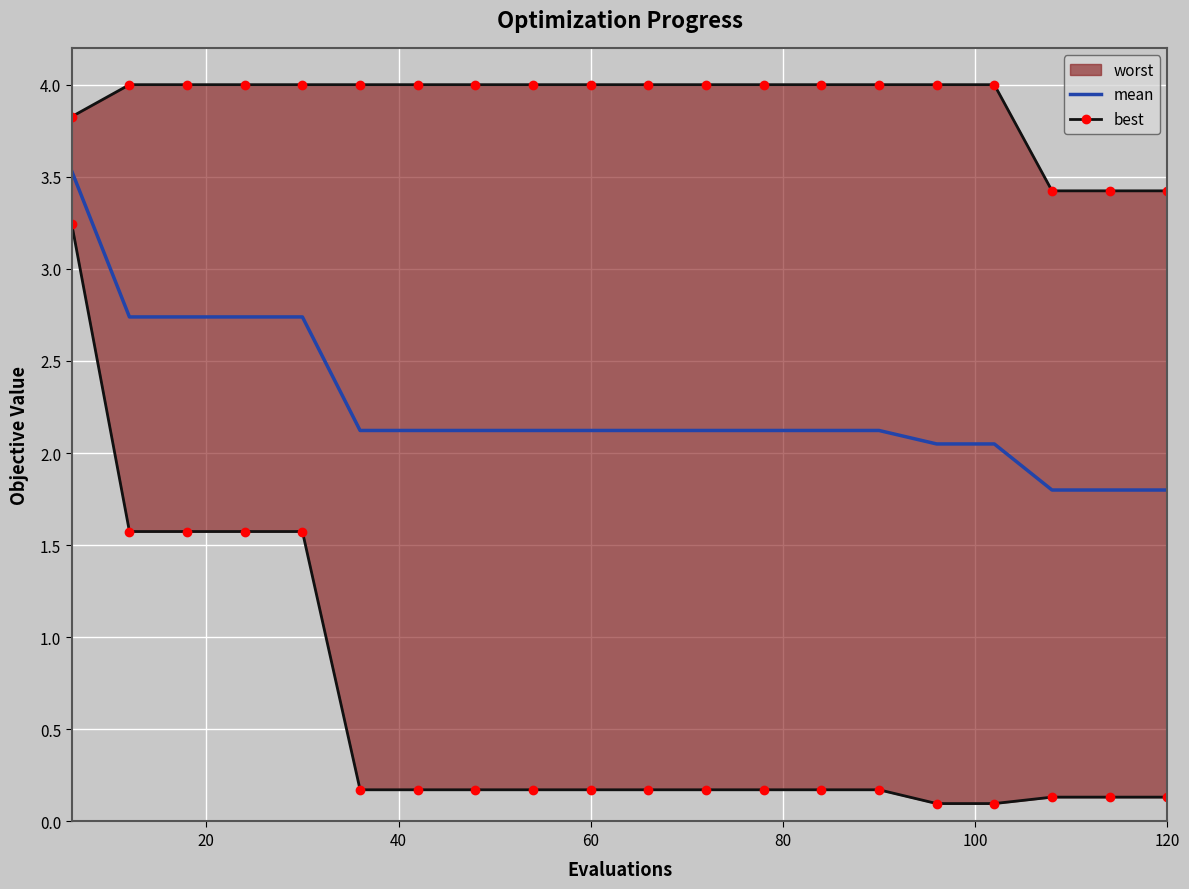

What is the maximum value for mean?

3.5